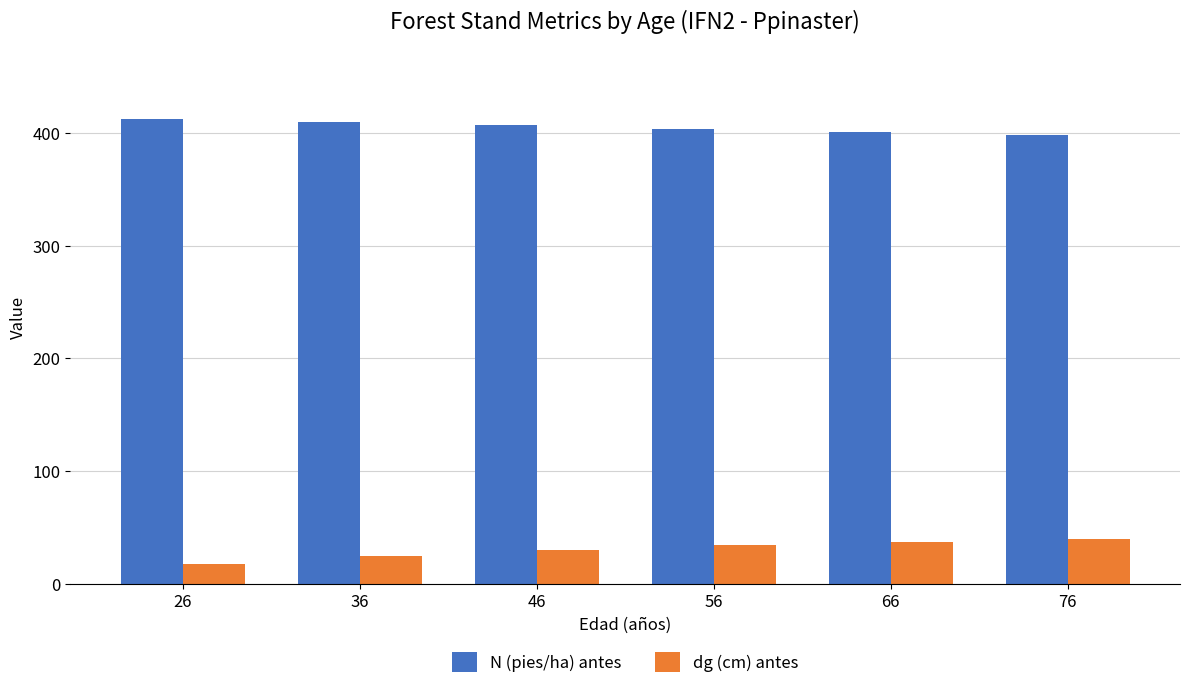

Rank the series at 56 from highest to lowest value.

N (pies/ha) antes, dg (cm) antes